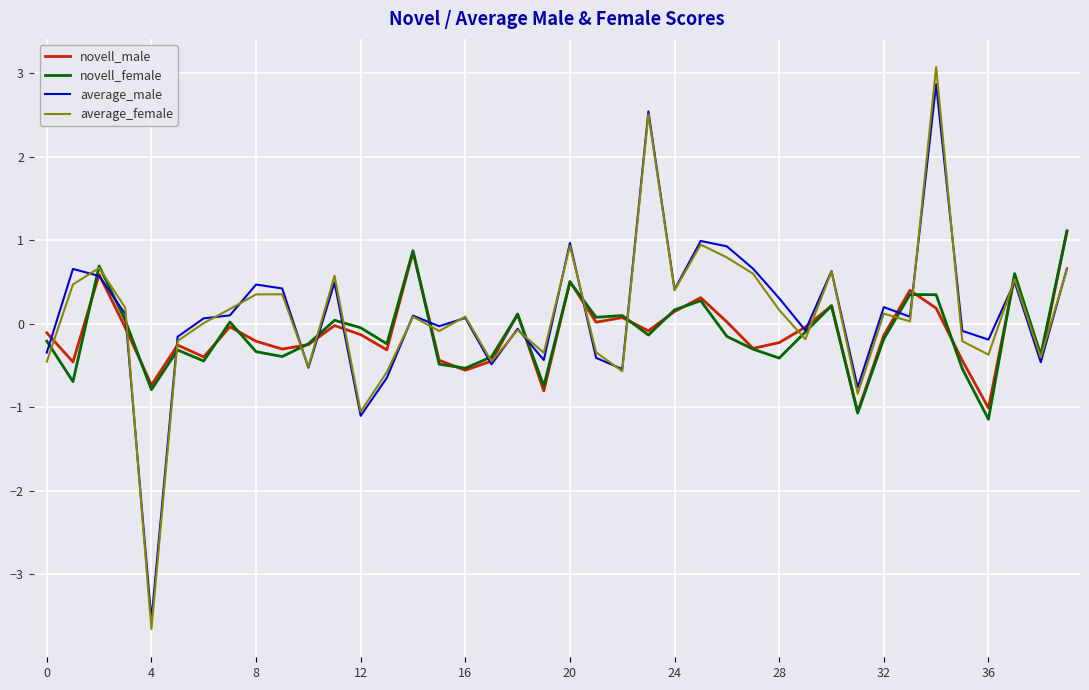

Count the number of data series in this chart.

4